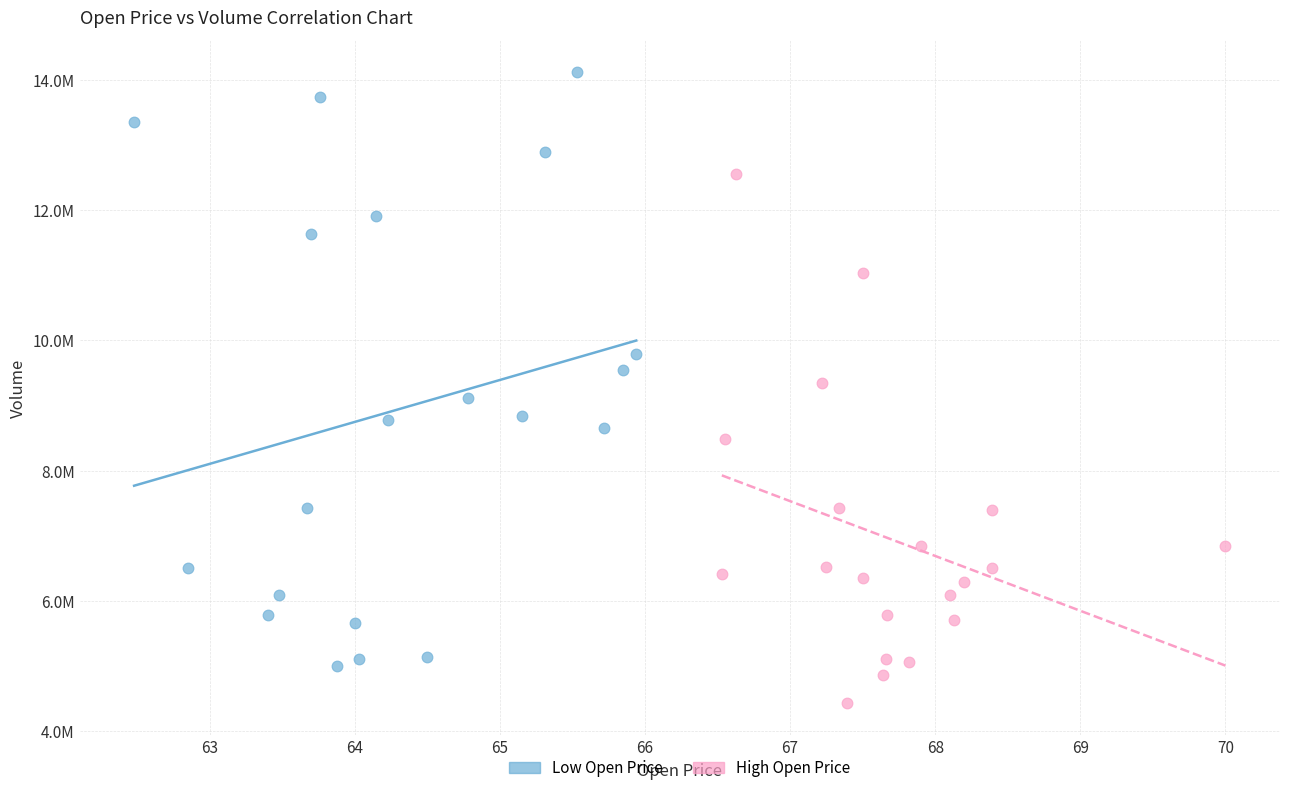

Which series contains the lowest Y value?

High Open Price